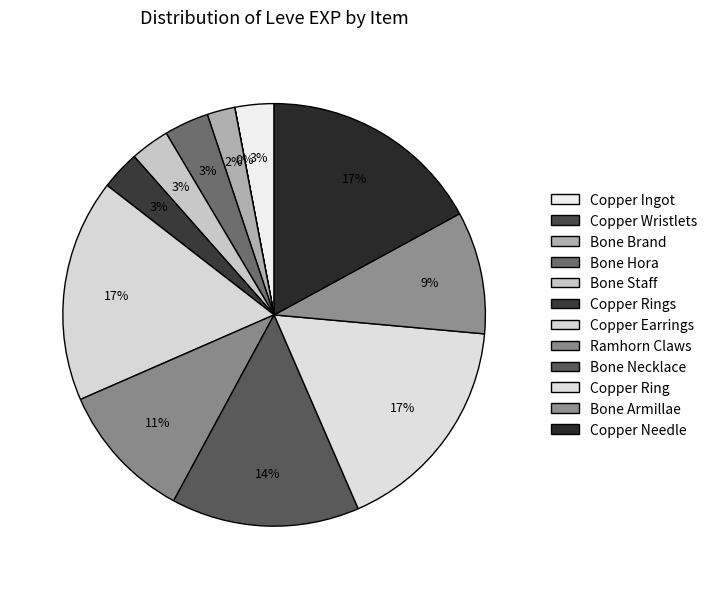

Is there any slice that represents more than half of the pie?

No